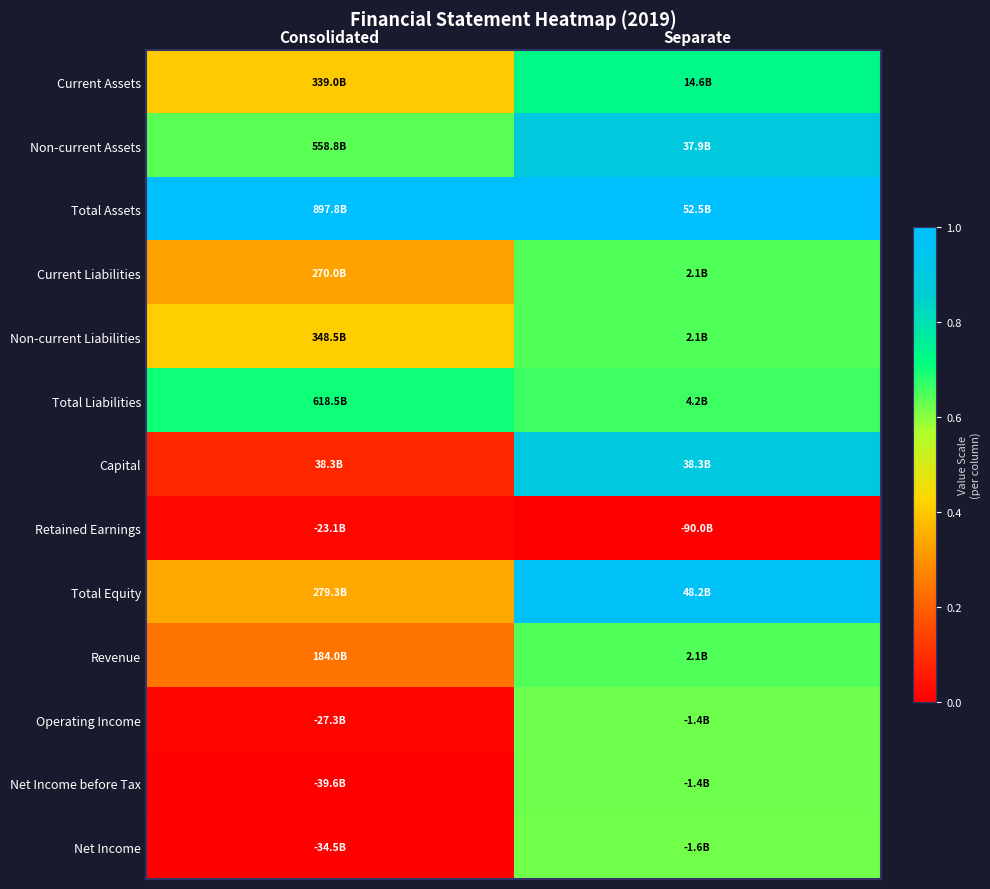

How many distinct data groups are displayed?

13